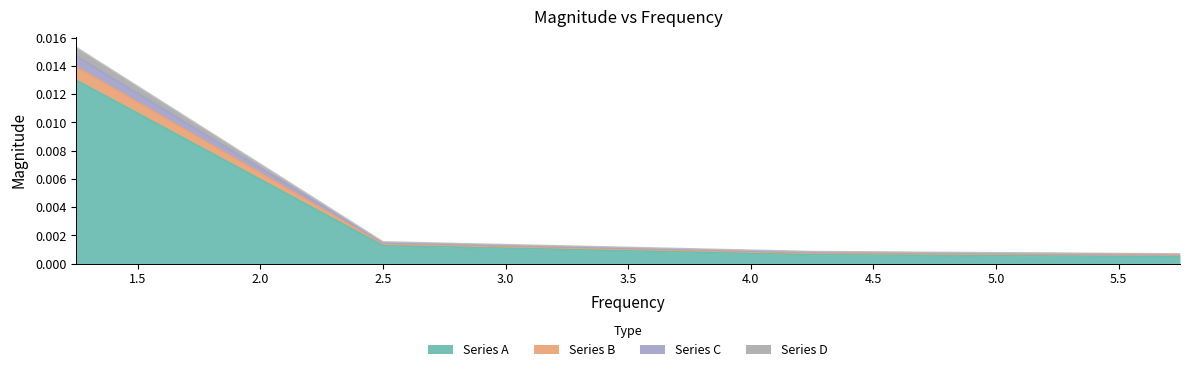

Which has a higher value, 4.25 or 2.5?

2.5